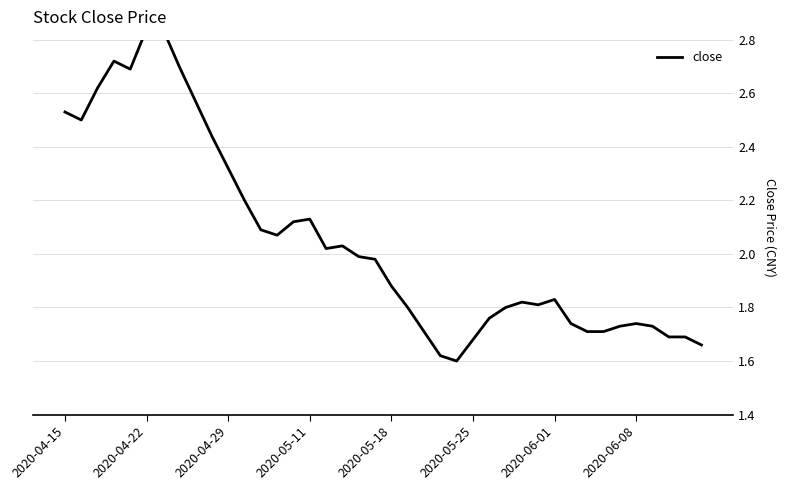

Reading right to left, what are all the values shown in this chart?

1.7	1.7	1.7	1.7	1.7	1.7	1.7	1.7	1.7	1.8	1.8	1.8	1.8	1.8	1.7	1.6	1.6	1.7	1.8	1.9	2.0	2.0	2.0	2.0	2.1	2.1	2.1	2.1	2.2	2.3	2.4	2.6	2.7	2.8	2.8	2.7	2.7	2.6	2.5	2.5